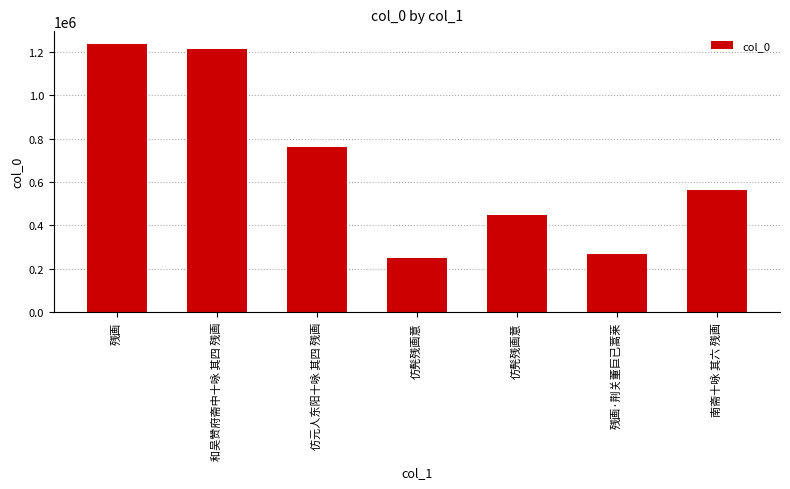

How many bars are there in total?

7